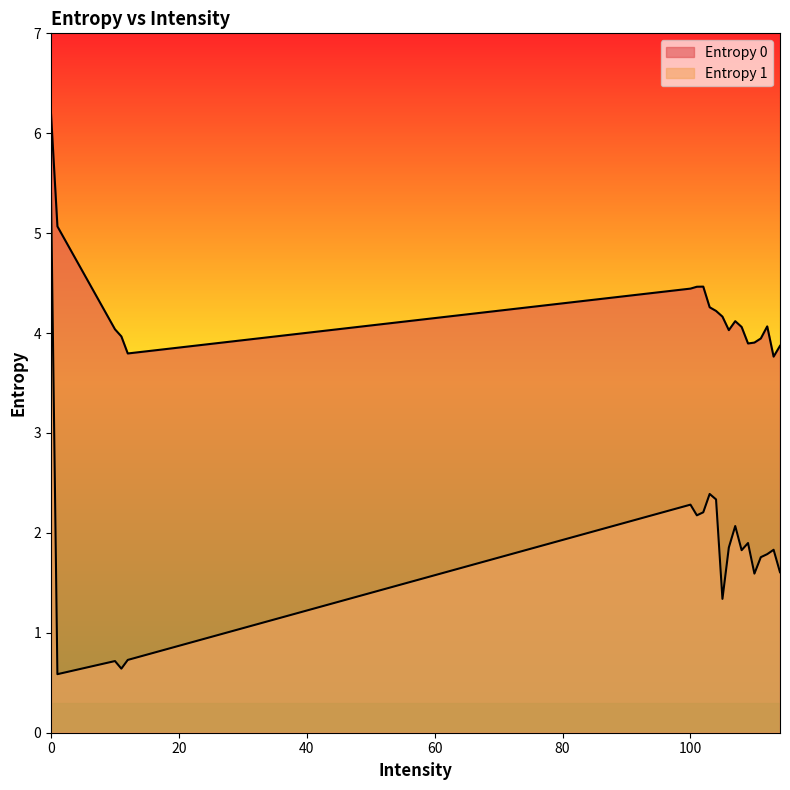

What is the value of the Entropy 1 point at the 15th from the left?

1.9